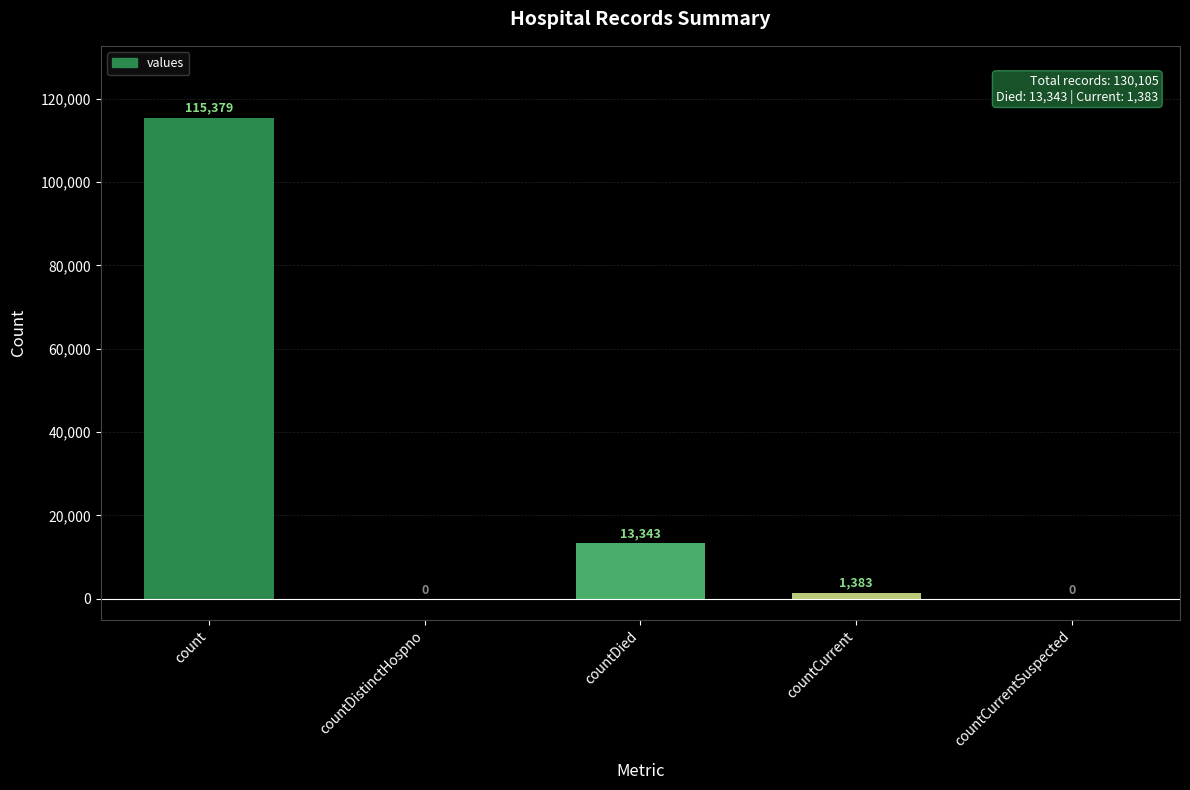

What is the sum of all values?

130105